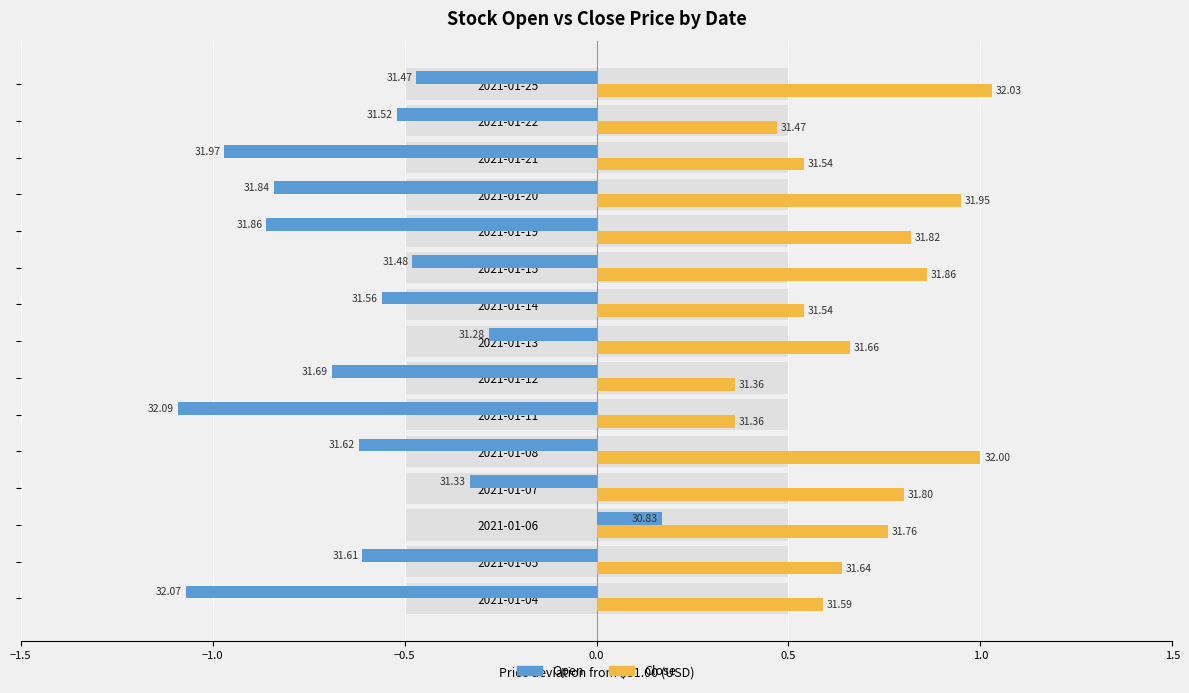

The Close series shows 31.9 at 2021-01-15. True or false?

True